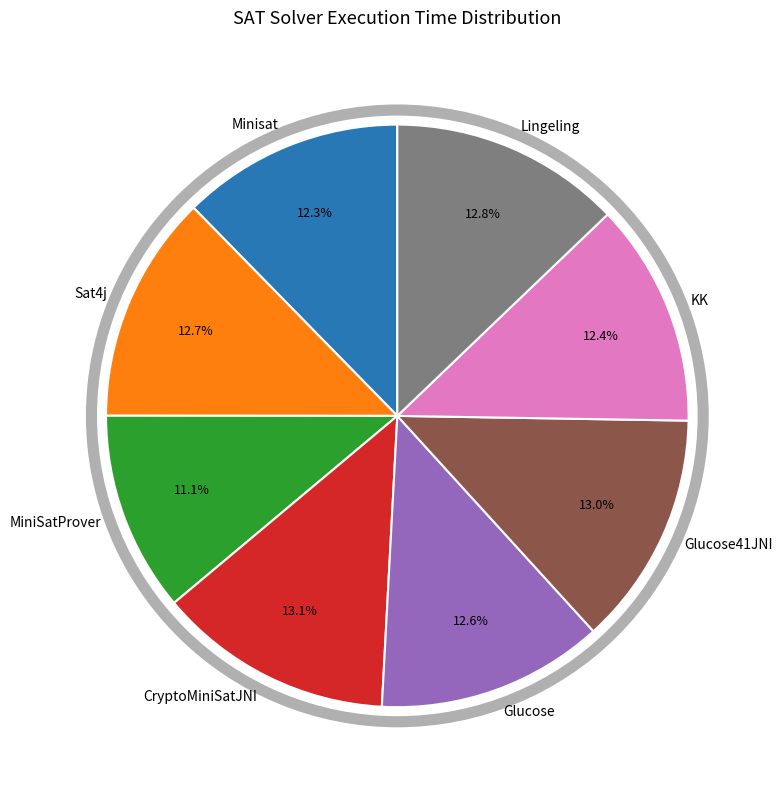

To the nearest percent, what is the average slice percentage?

12%